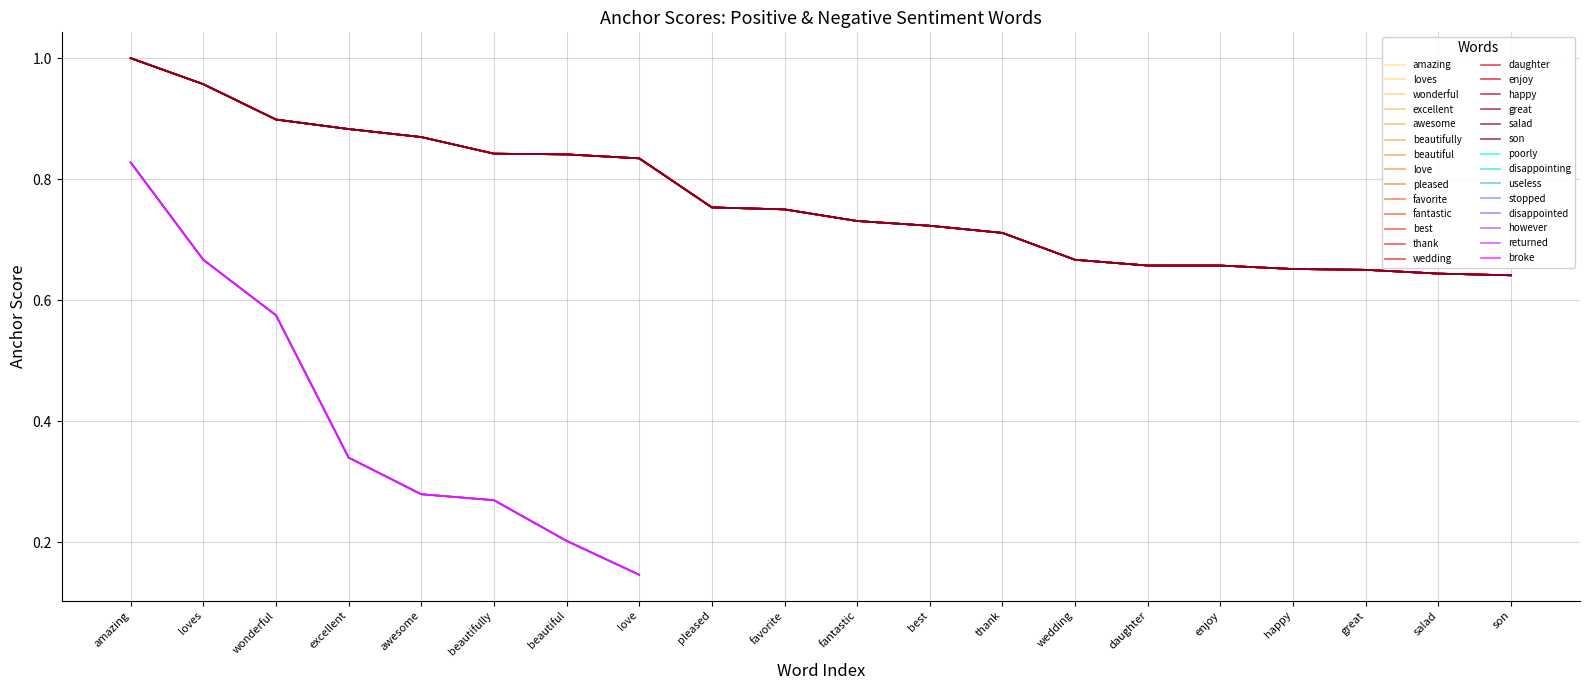

Where is loves nearest to the value 0?

son